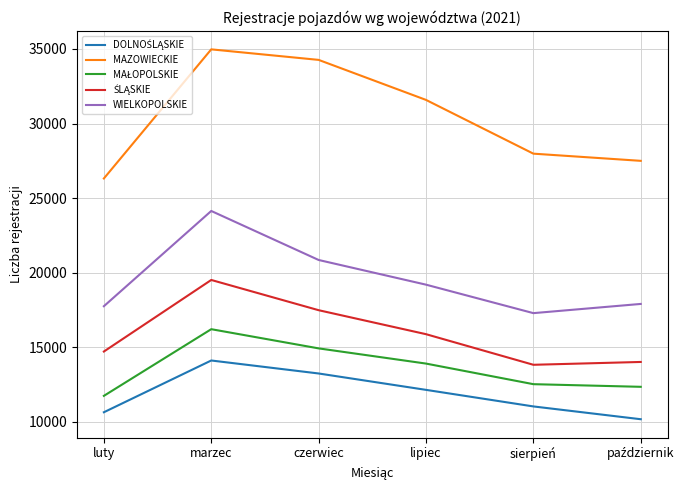

At which label is MAZOWIECKIE closest to 30645?

lipiec